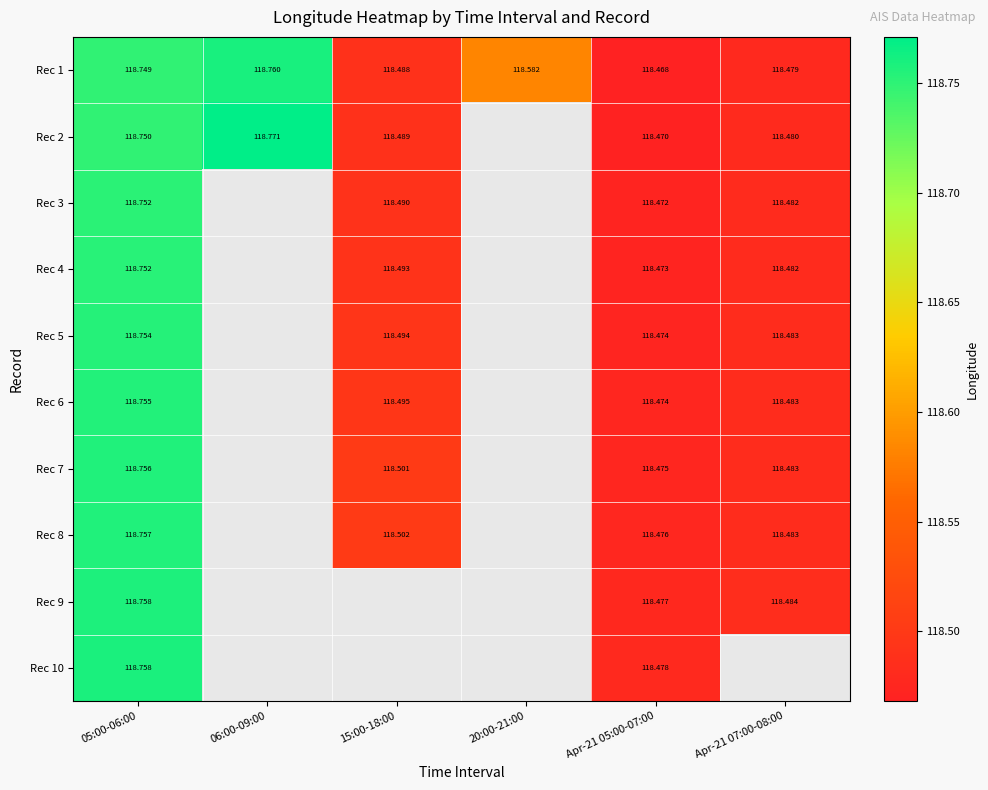

The Rec 8 series shows 118.5 at 15:00-18:00. True or false?

True